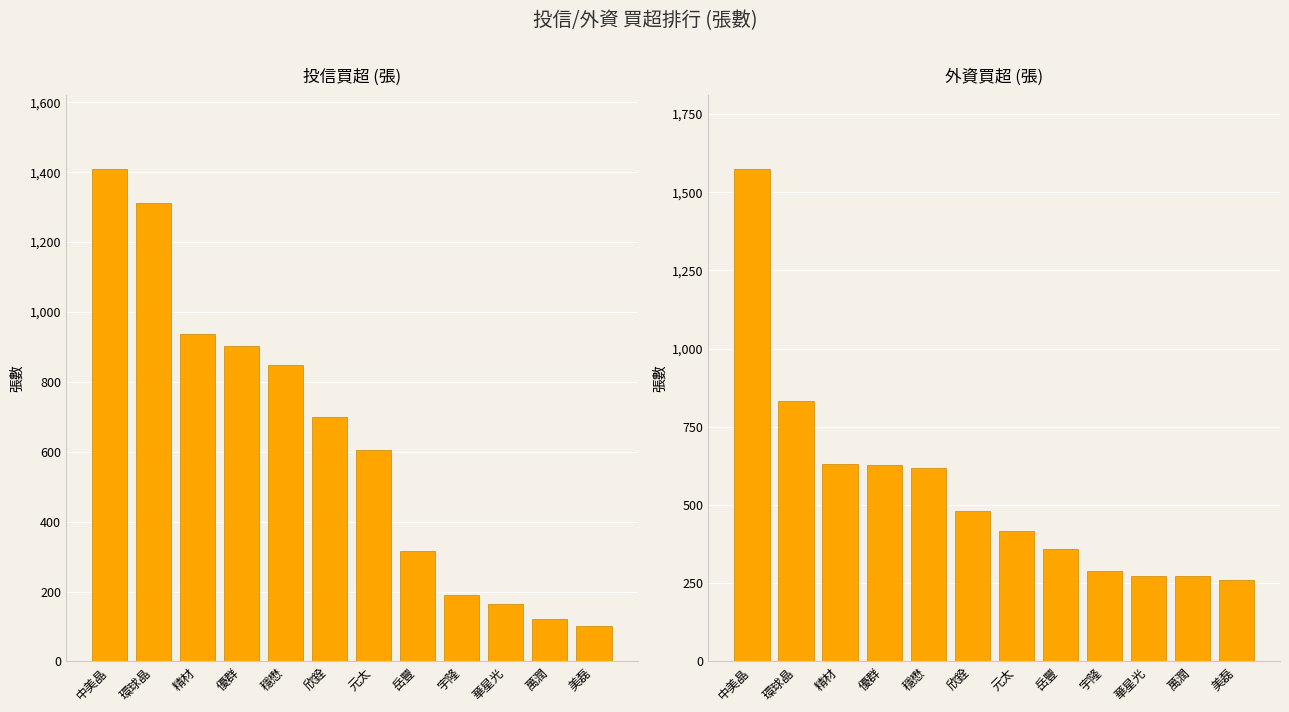

How many data points in 投信買超 are above 700?

5